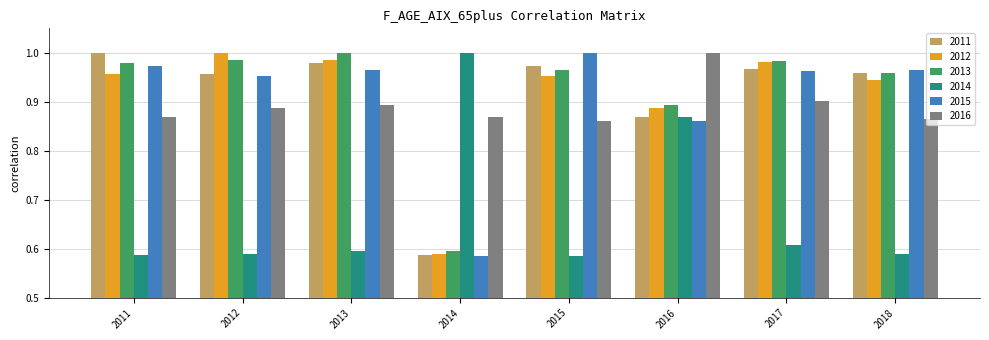

What is the sum of the 2014 values at 2017 and 2016?

1.5